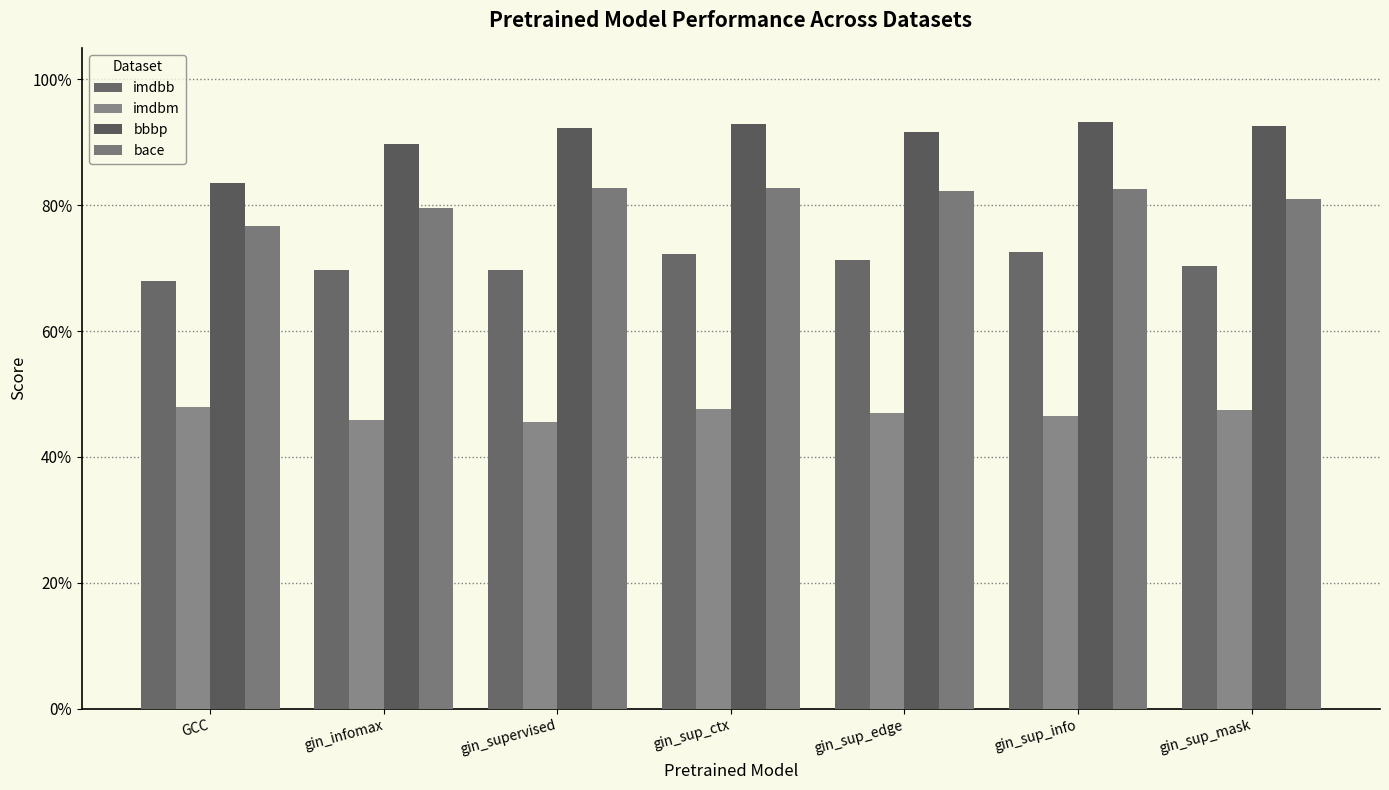

Is the value of imdbb at gin_sup_ctx greater than the value of bbbp at GCC?

No